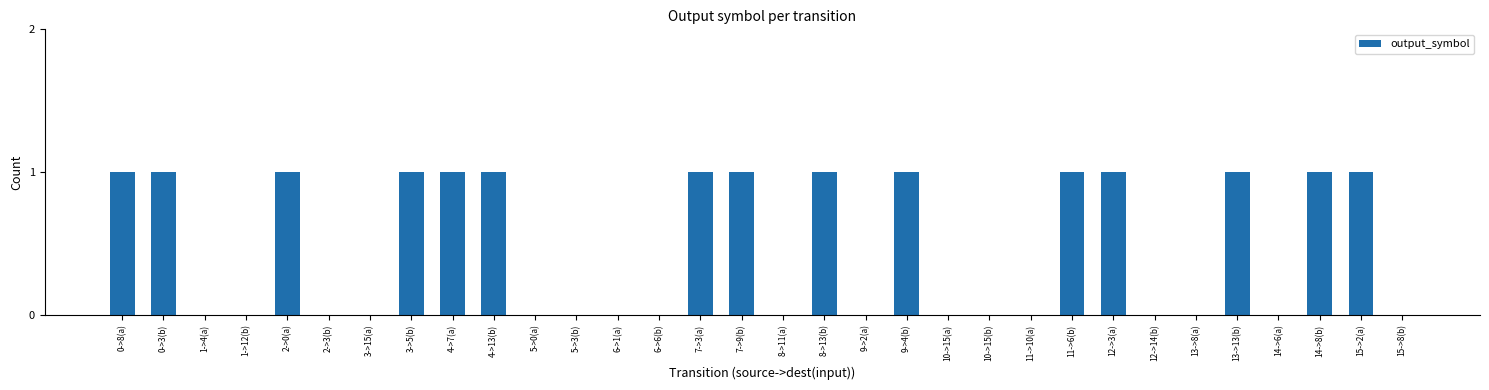

Approximately how many times larger is the value at 12->3(a) compared to 3->5(b)?

1.0